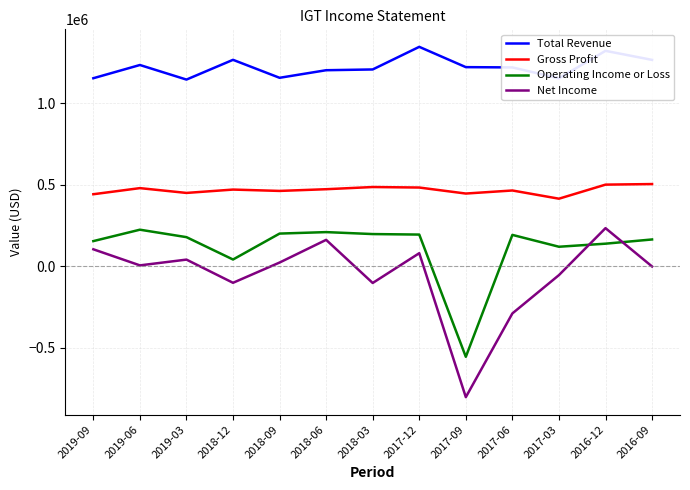

The value of Gross Profit at 2018-09 is 319612. True or false?

False